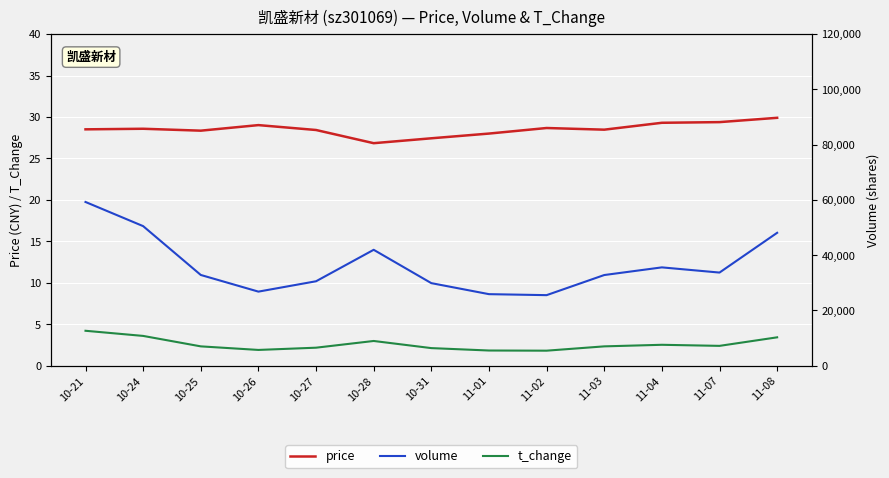

What is the label of the 3rd point from the right?

11-04